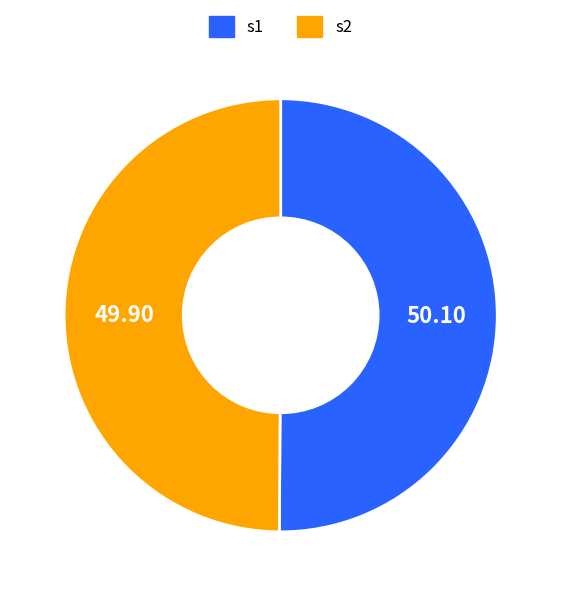

The s2 slice represents 50% of the pie. True or false?

True